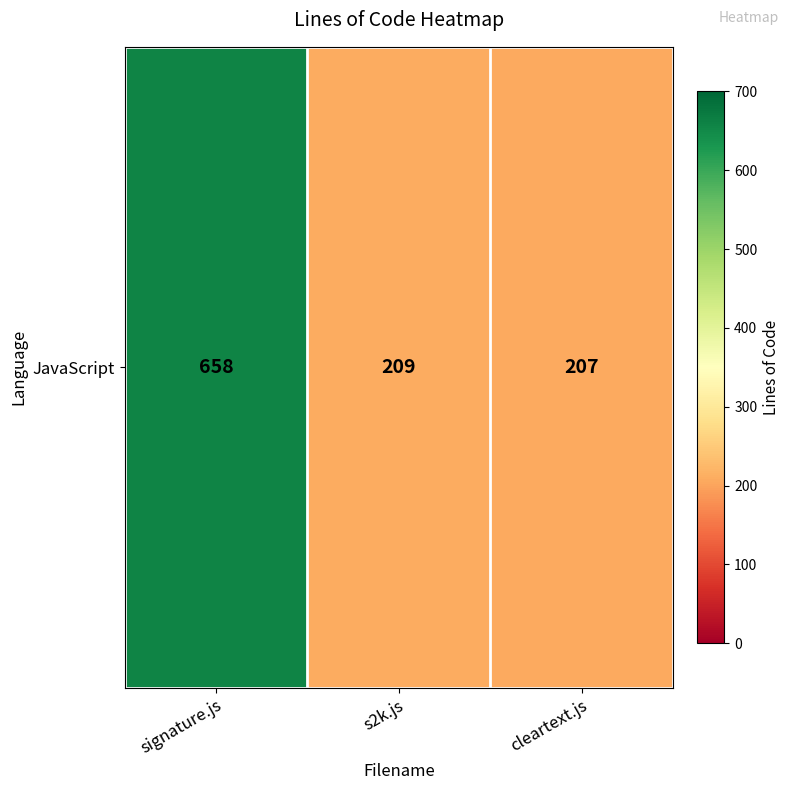

Reading left to right, transcribe all the data shown in this chart.

signature.js=658	s2k.js=209	cleartext.js=207